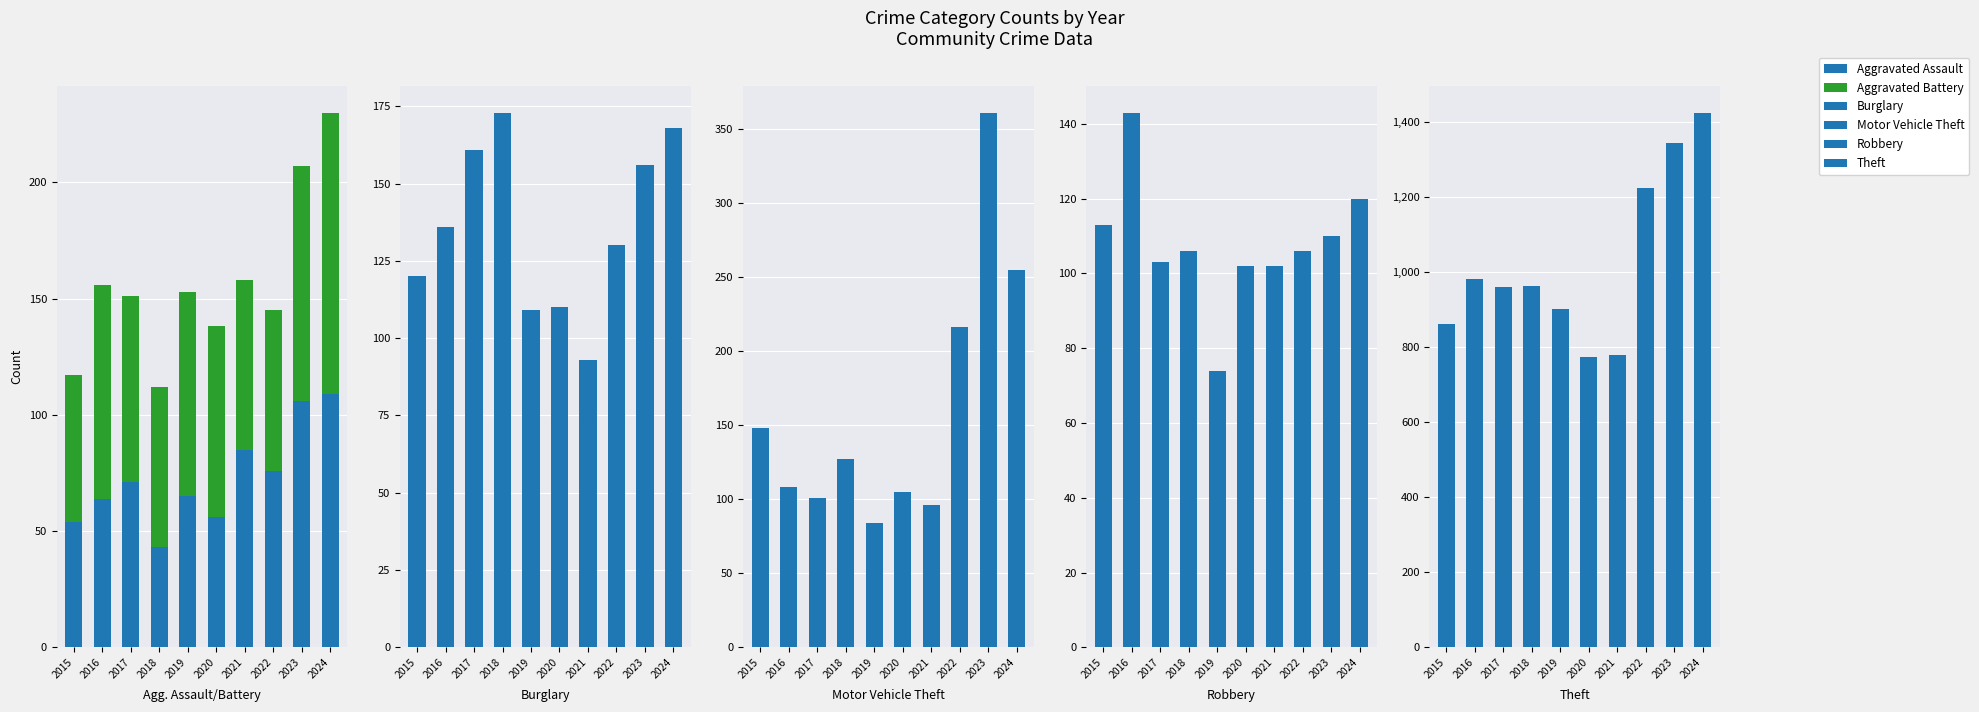

How many groups of bars are there?

10